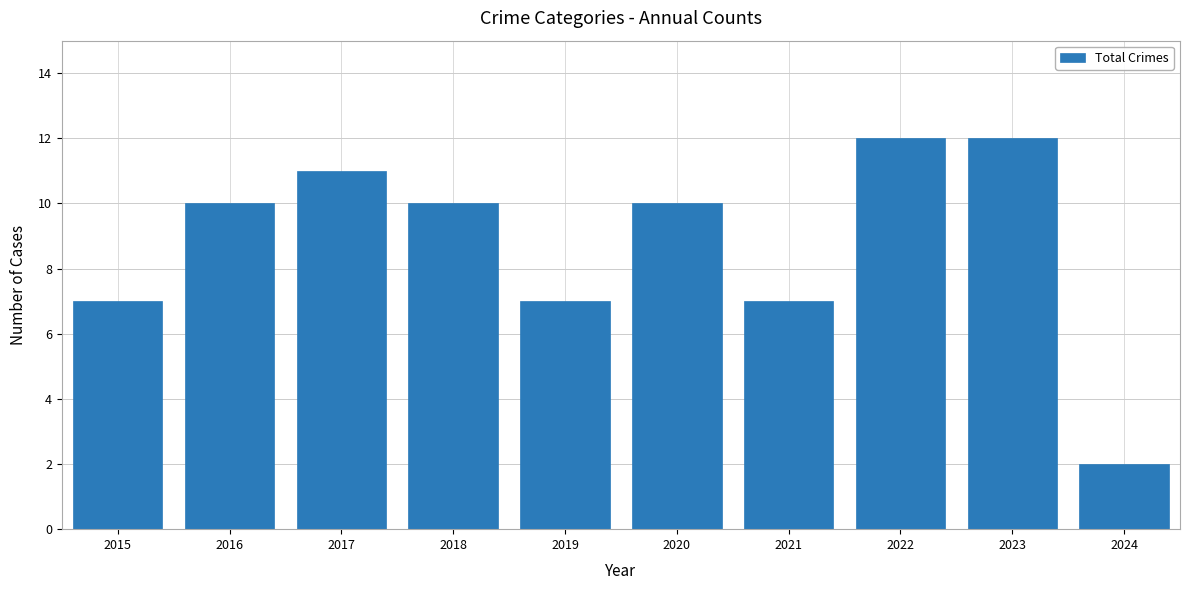

What is the greatest value displayed?

12